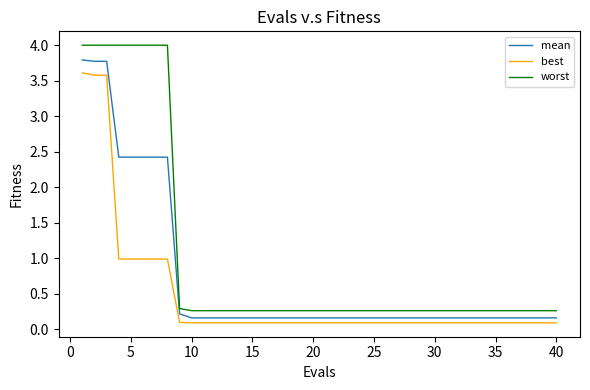

Which series has the largest range (max minus min)?

worst